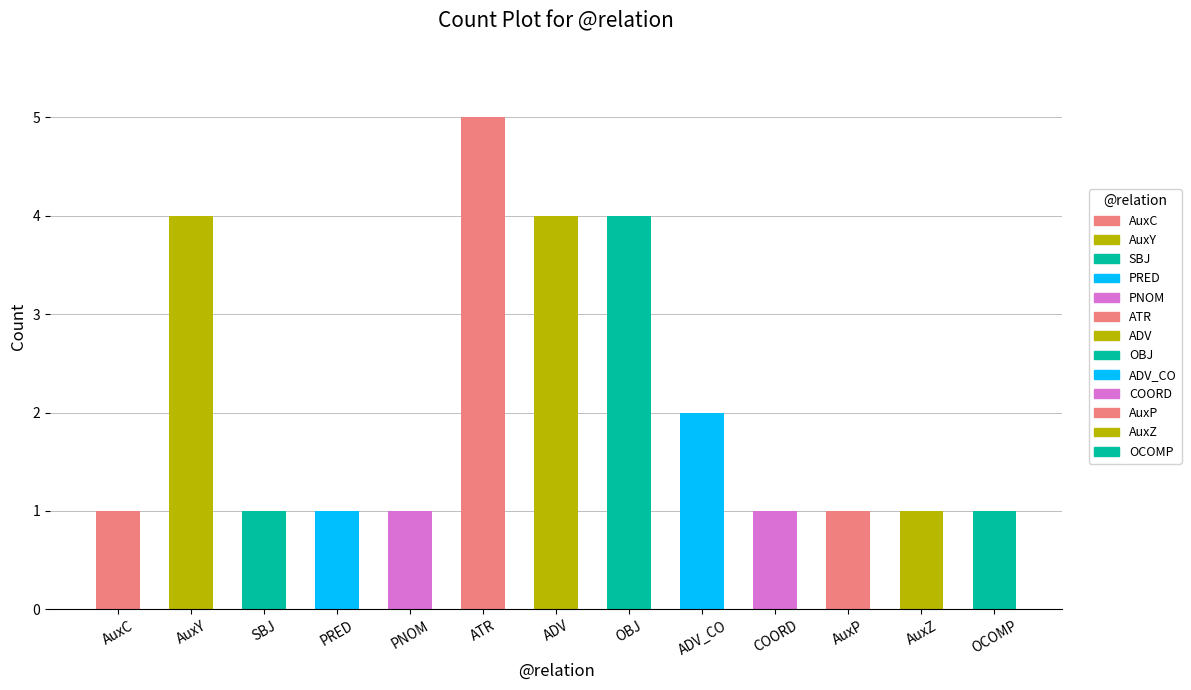

What value does the data have at OCOMP?

1